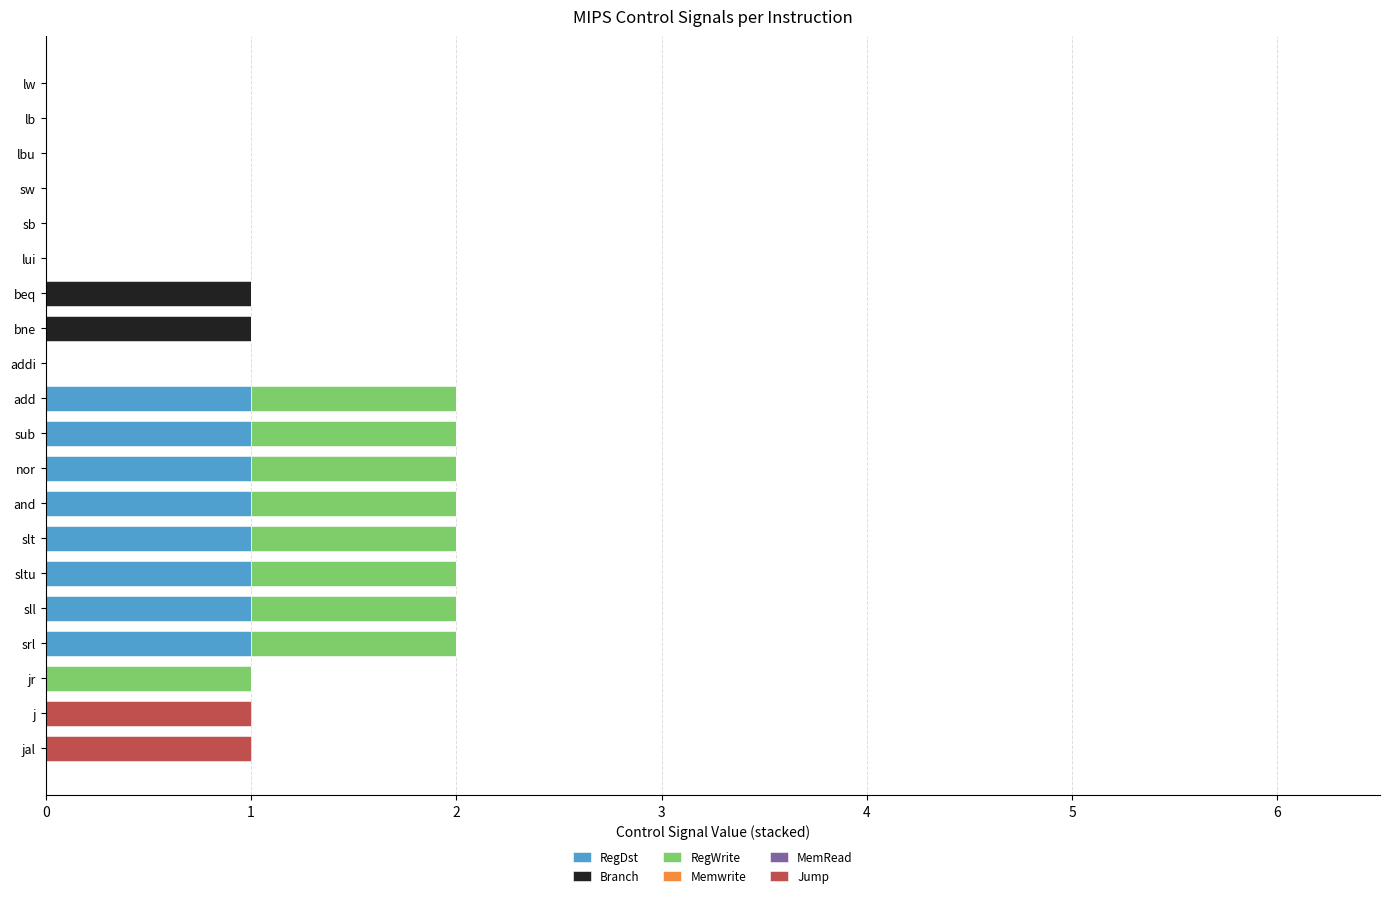

What is the sum of all RegDst values?

8